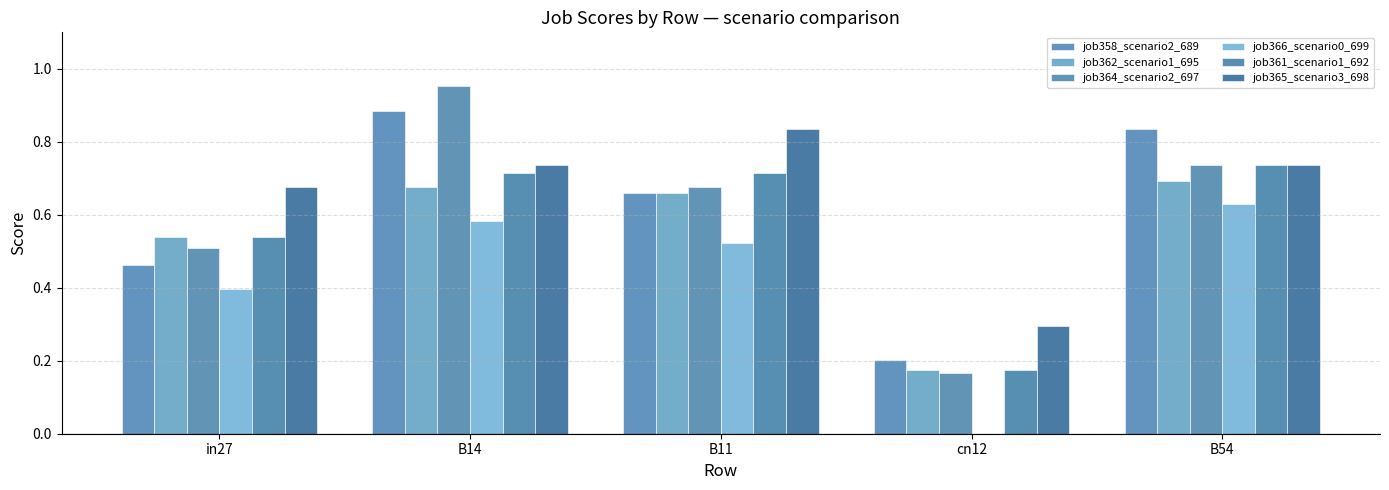

The job358_scenario2_689 series shows 0.3 at B14. True or false?

False